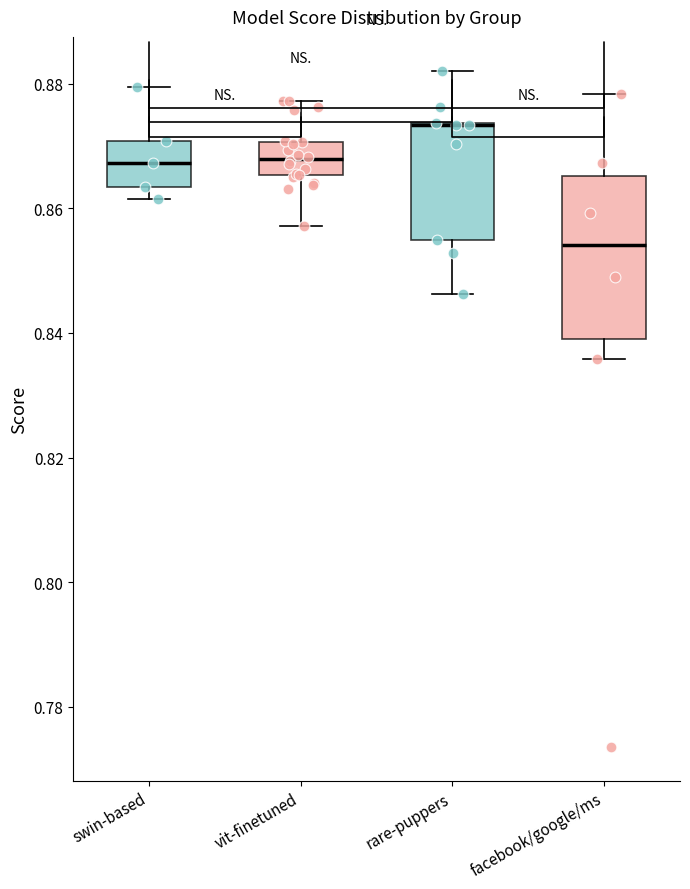

Reading left to right, transcribe this box plot: for each box, give where its median line is, the range the box spans, and where its two whiskers end, as read against the y-axis. The values are not printed on the chart, so give them approximately, as read against the axis.

swin-based: median 0.868, box 0.864 to 0.870, whiskers 0.862 to 0.880
vit-finetuned: median 0.868, box 0.866 to 0.870, whiskers 0.858 to 0.878
rare-puppers: median 0.874 (drawn on the box's upper edge), box 0.854 to 0.874, whiskers 0.846 to 0.882
facebook/google/ms: median 0.854, box 0.840 to 0.866, whiskers 0.836 to 0.878